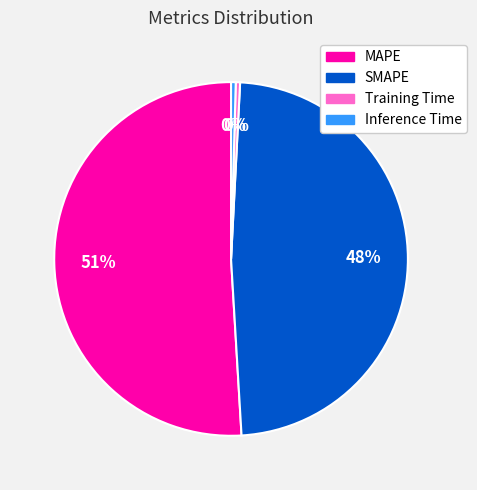

The MAPE slice represents 51% of the pie. True or false?

True